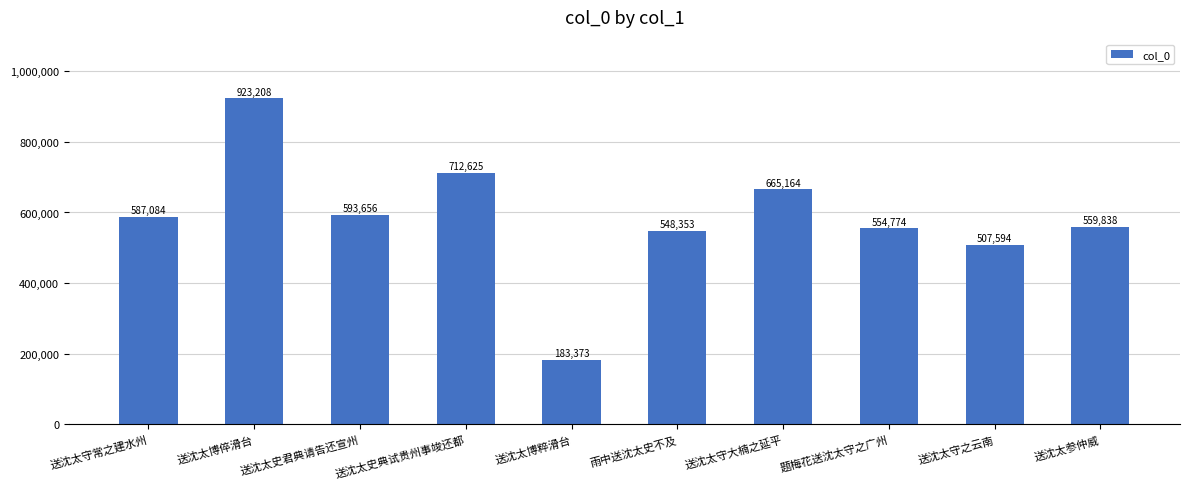

The chart shows a value of 291226 at 送沈太博粹滑台. True or false?

False